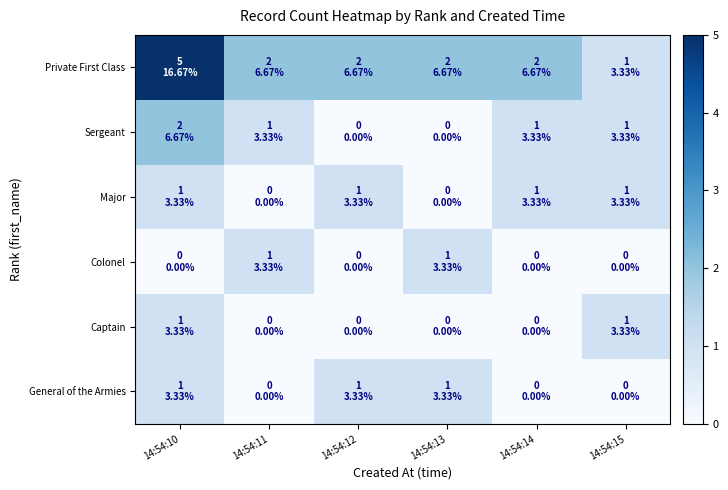

Reading left to right, transcribe all the data shown in this chart.

Private First Class: 14:54:10=5	14:54:11=2	14:54:12=2	14:54:13=2	14:54:14=2	14:54:15=1
Sergeant: 14:54:10=2	14:54:11=1	14:54:12=0	14:54:13=0	14:54:14=1	14:54:15=1
Major: 14:54:10=1	14:54:11=0	14:54:12=1	14:54:13=0	14:54:14=1	14:54:15=1
Colonel: 14:54:10=0	14:54:11=1	14:54:12=0	14:54:13=1	14:54:14=0	14:54:15=0
Captain: 14:54:10=1	14:54:11=0	14:54:12=0	14:54:13=0	14:54:14=0	14:54:15=1
General of the Armies: 14:54:10=1	14:54:11=0	14:54:12=1	14:54:13=1	14:54:14=0	14:54:15=0